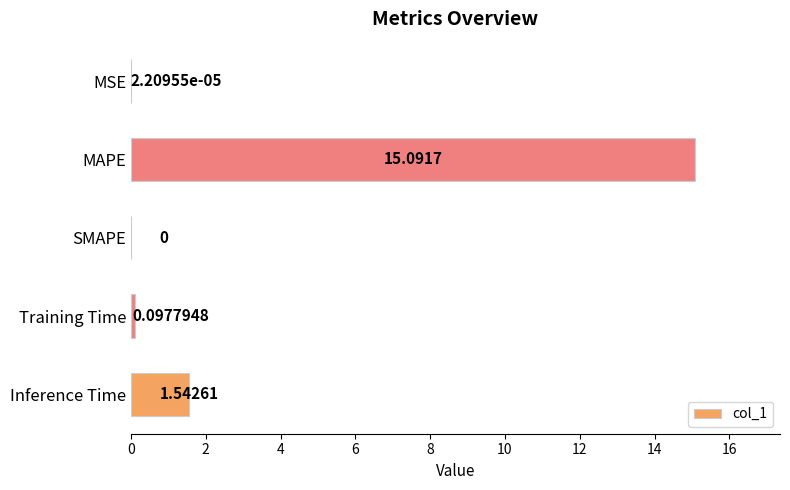

At which category does the chart reach its peak across all series?

MAPE